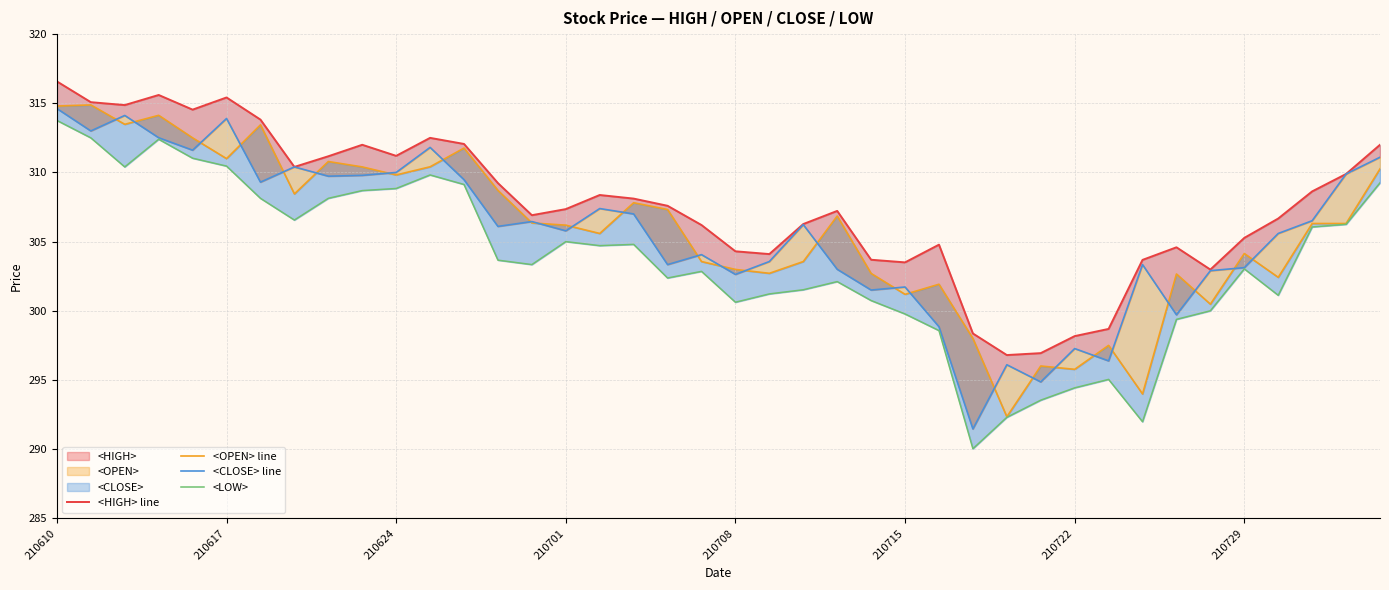

What is the value of the <OPEN> line point at the 8th from the left?

308.4